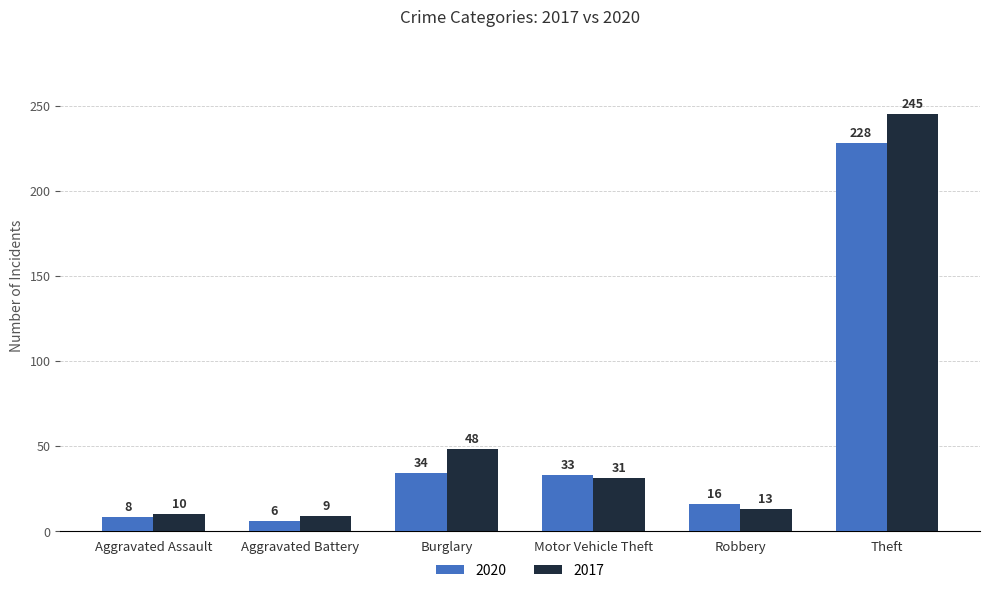

Reading right to left, transcribe all the data shown in this chart.

2020: 228	16	33	34	6	8
2017: 245	13	31	48	9	10